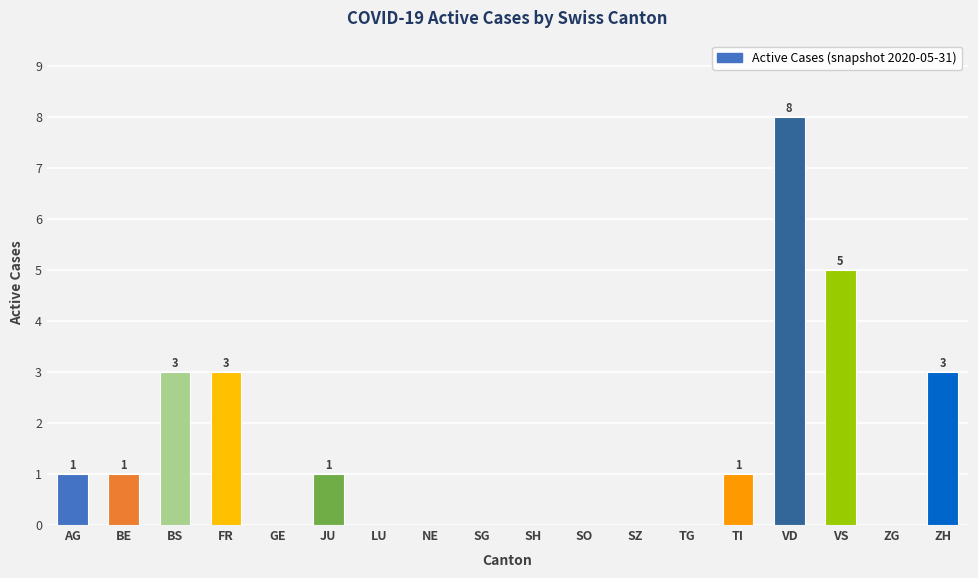

What value does the data have at JU?

1